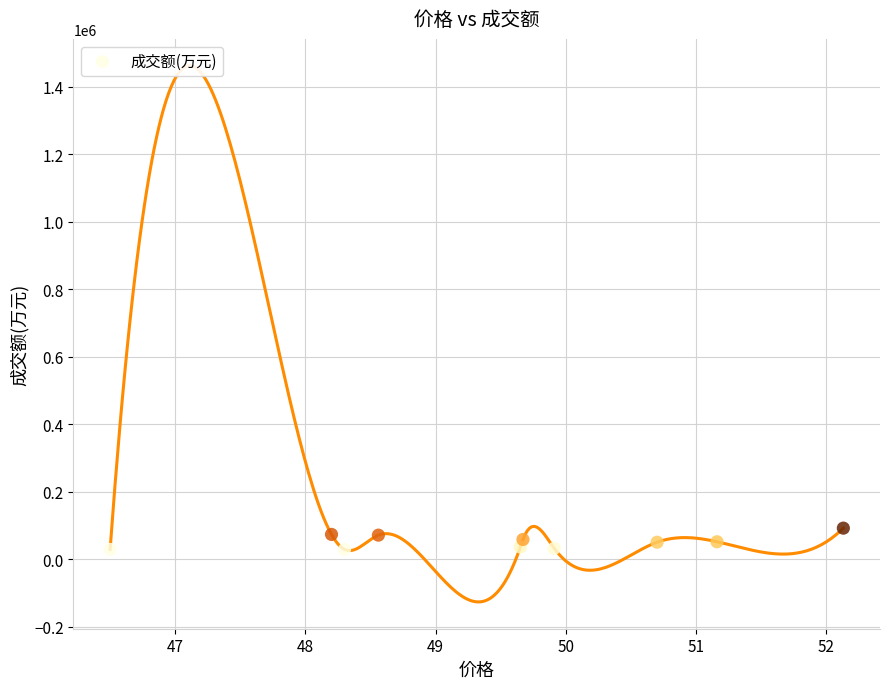

What is the range of Y values (max minus min)?

63235